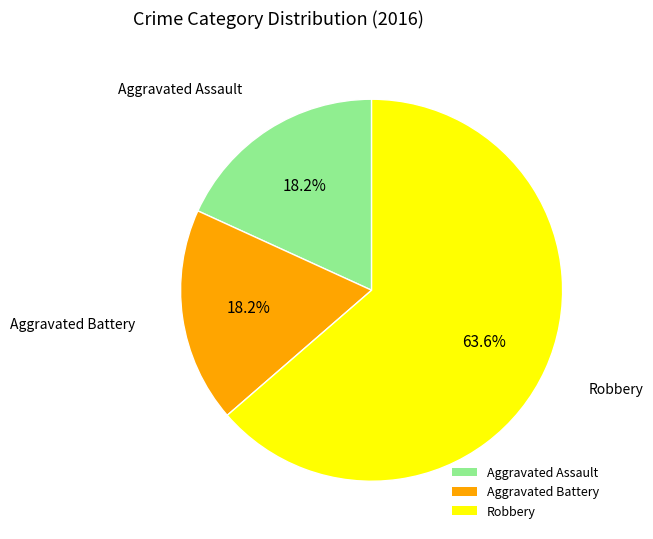

Count the number of slices in the pie.

3